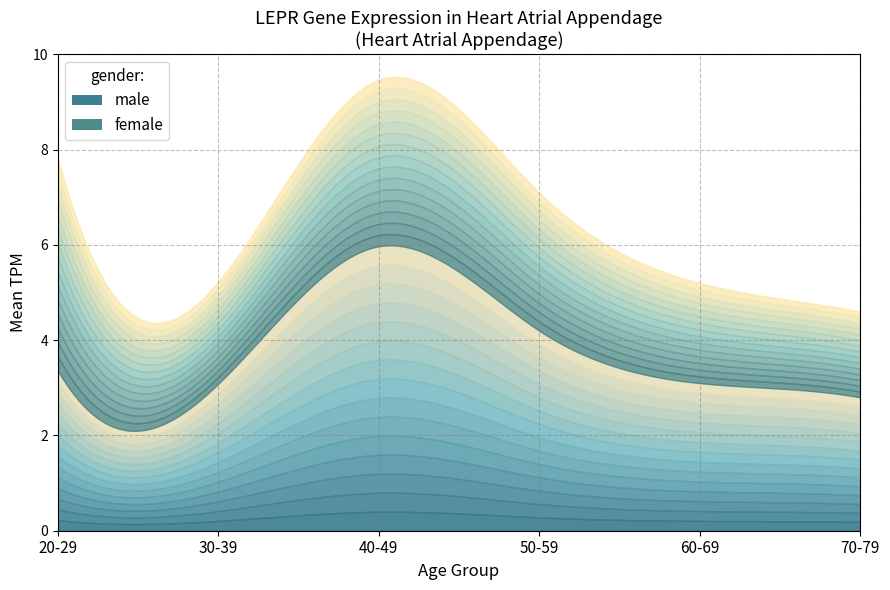

Between which two adjacent categories do 20-29 male and 40-49 male first intersect?

40-49 and 50-59